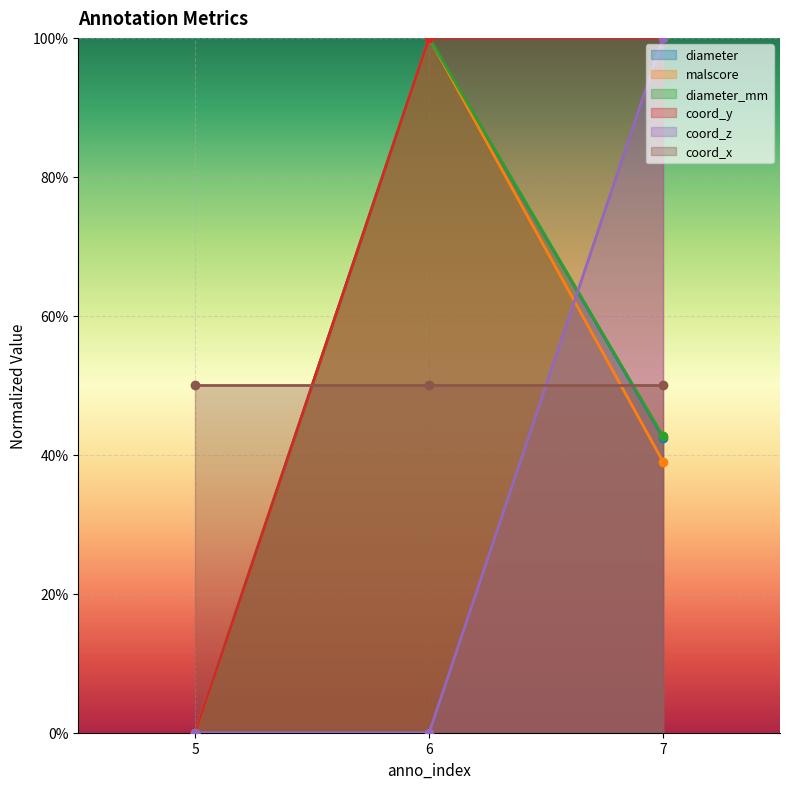

The diameter series shows -0.5 at 5. True or false?

False